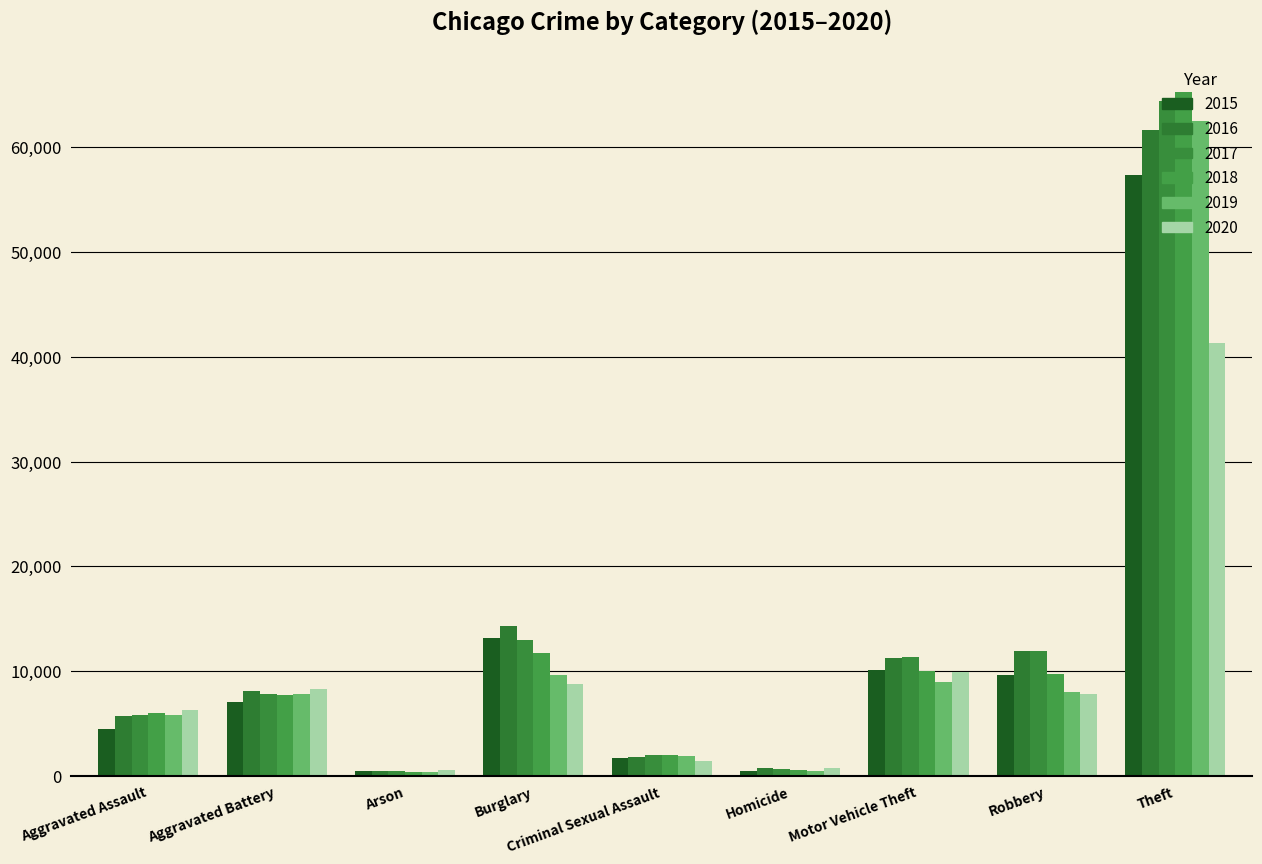

Which series changed the most between Homicide and Motor Vehicle Theft?

2017